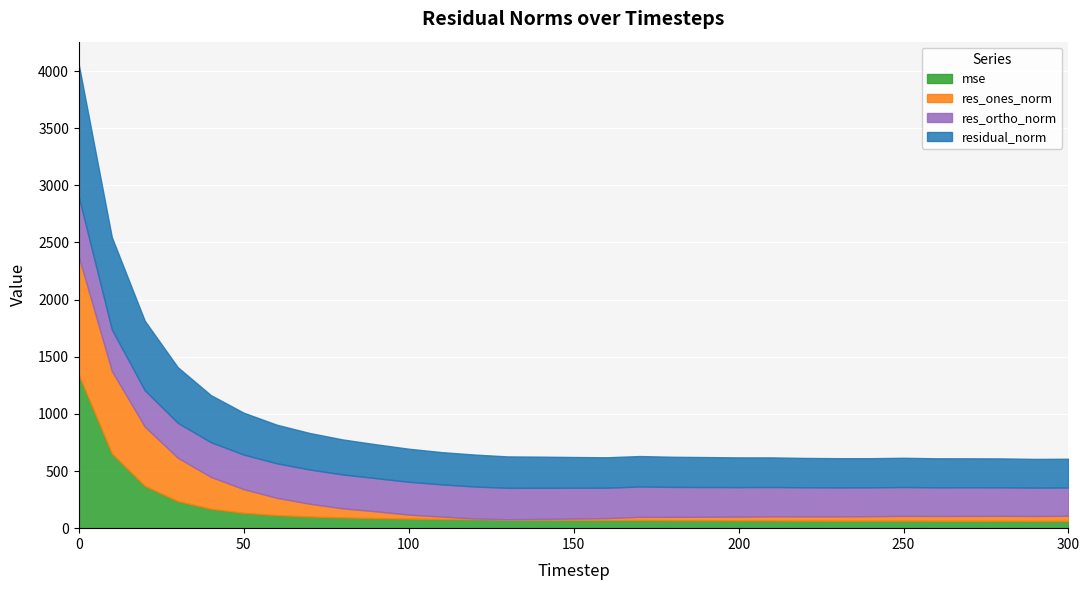

What is the difference between the second highest and second lowest values in the res_ones_norm series?

715.7